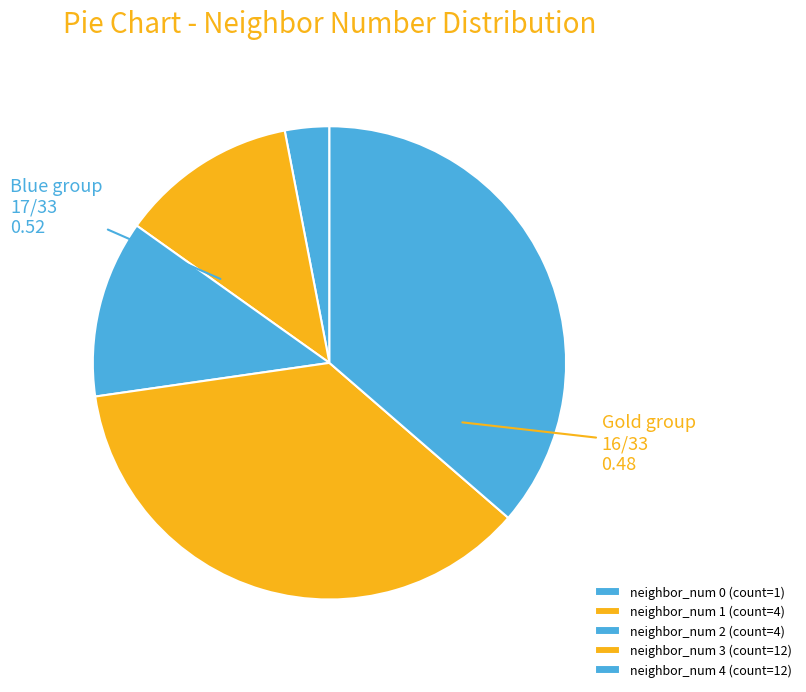

How many segments does this pie chart have?

5